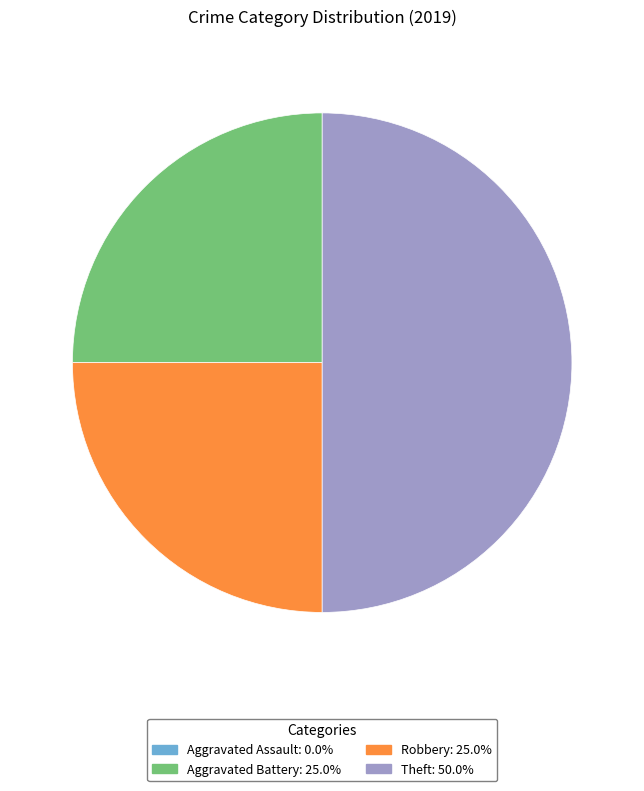

Does Aggravated Battery account for over 50% of the chart?

No